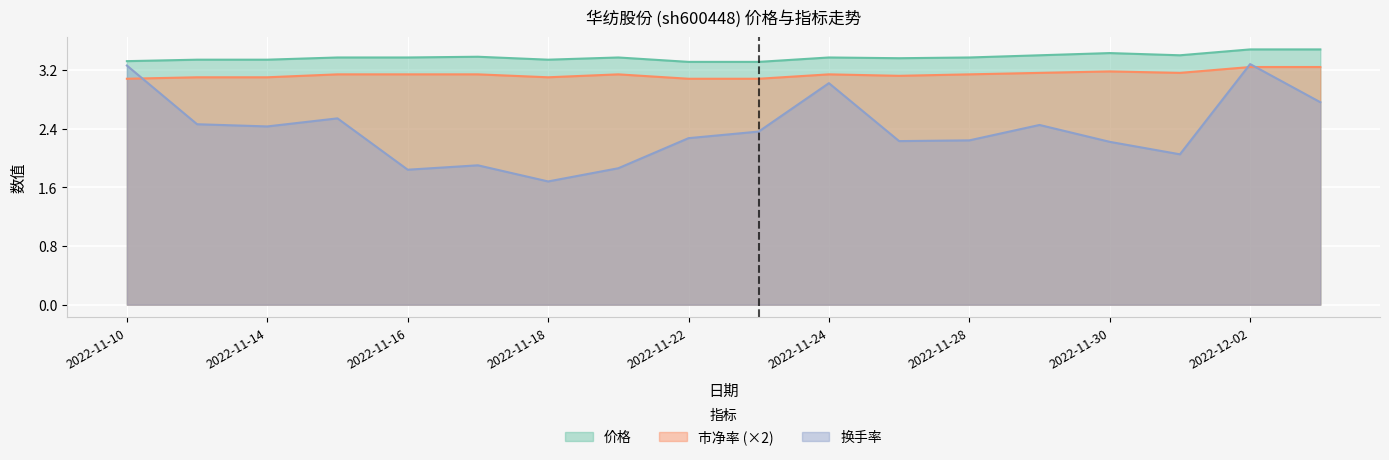

At which category does the chart reach its peak across all series?

2022-12-02